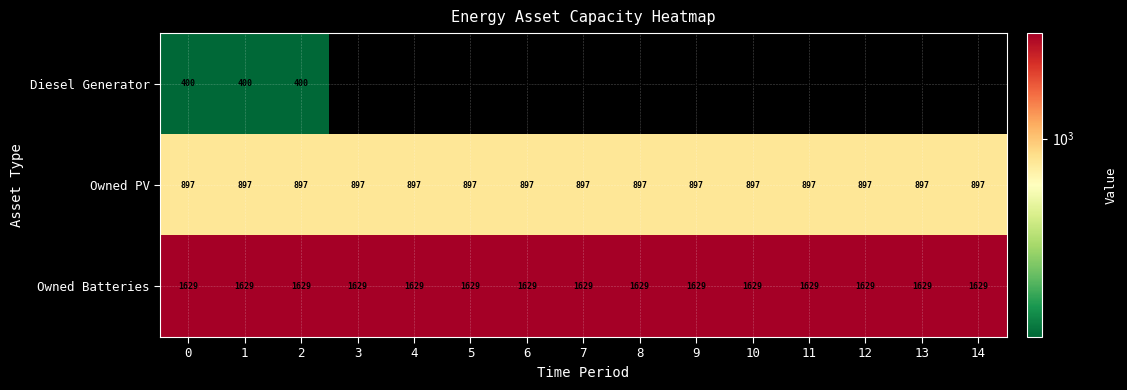

How many series are shown in this chart?

3